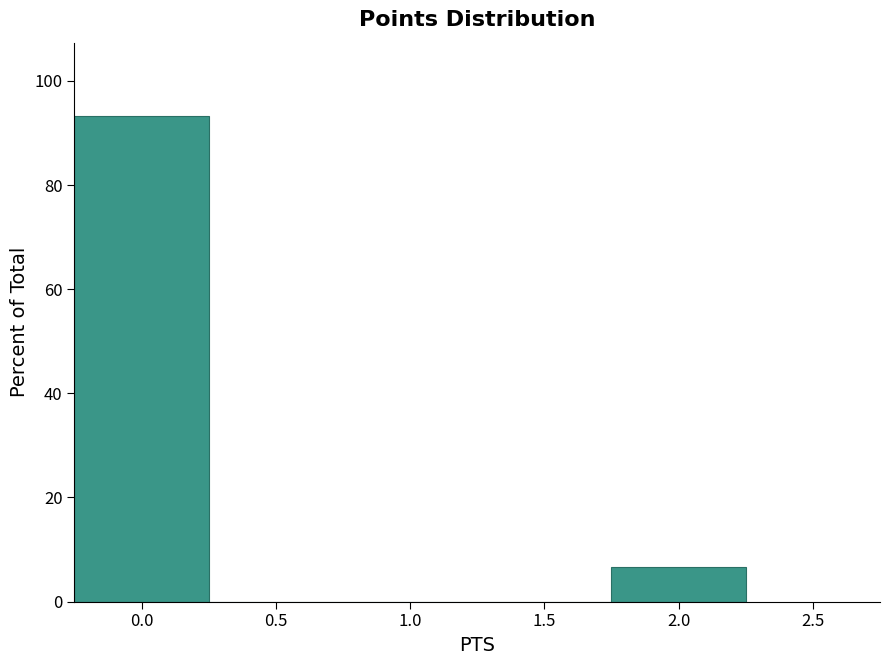

Reading left to right, transcribe this chart: for each bar, give the range it covers on the x-axis and its height. The values are not printed on the chart, so give them approximately, as read against the axis.

-0.25 to 0.25: 94
0.25 to 0.75: 0
0.75 to 1.25: 0
1.25 to 1.75: 0
1.75 to 2.25: 6